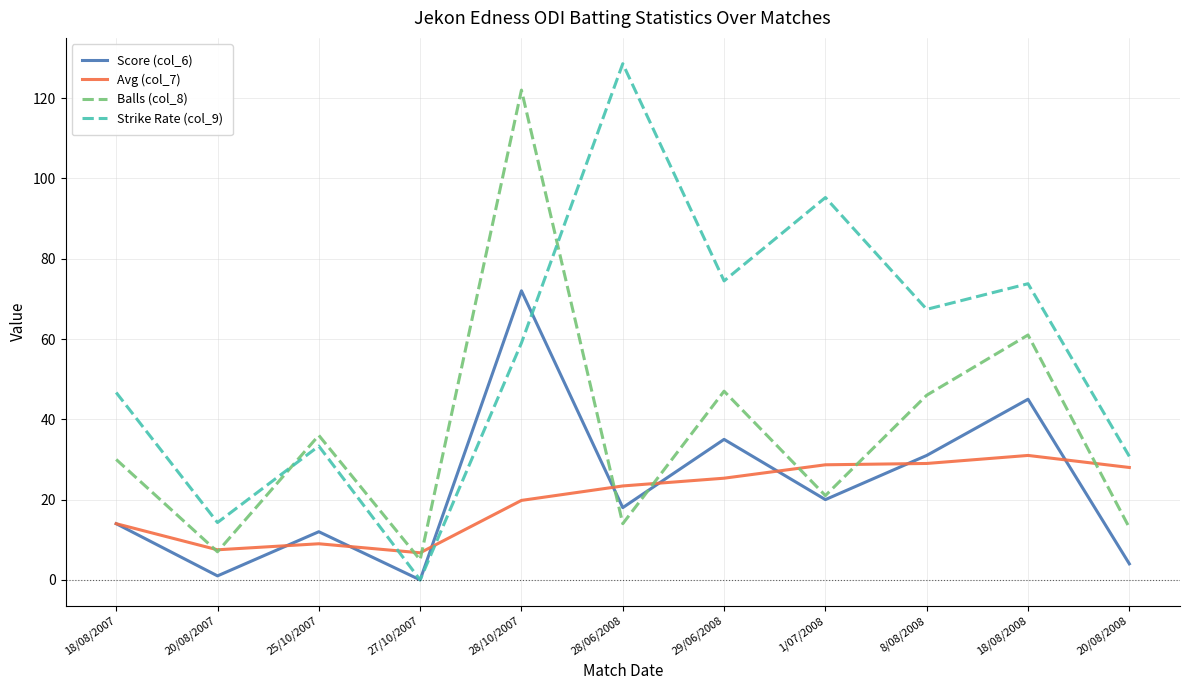

What is the difference between the maximum and second lowest values in the Strike Rate (col_9) series?

114.3